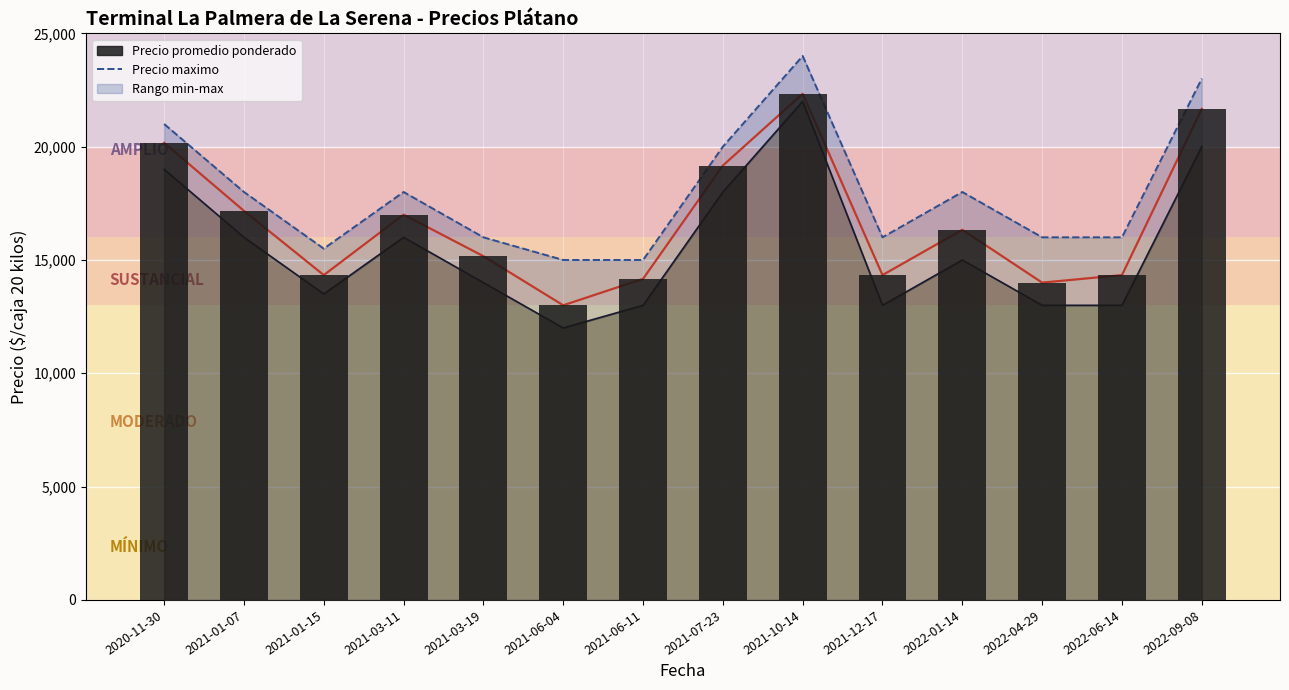

At 2021-07-23, list the series in order from smallest to largest.

Precio promedio ponderado (barra), Precio maximo